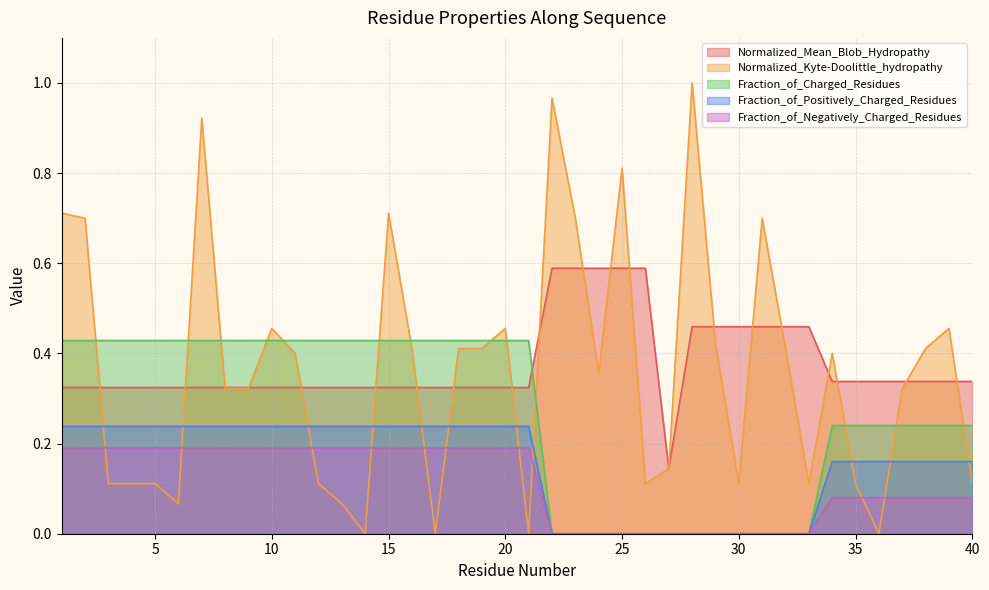

What is the average value of the Normalized_Mean_Blob_Hydropathy series?

0.4